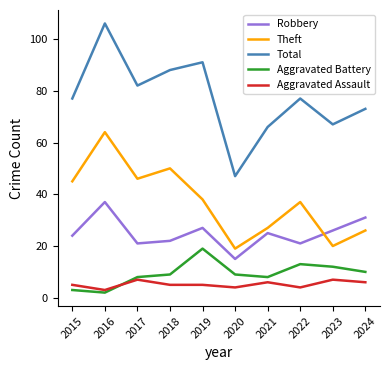

True or false: Total and Robbery cross at least once.

False